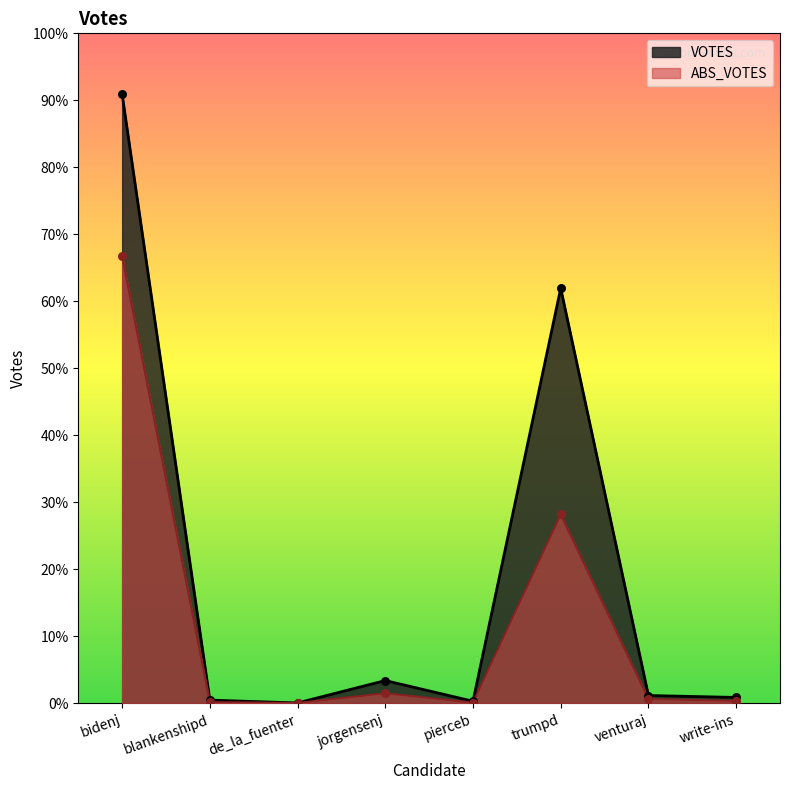

Which series has the largest total across all categories?

VOTES